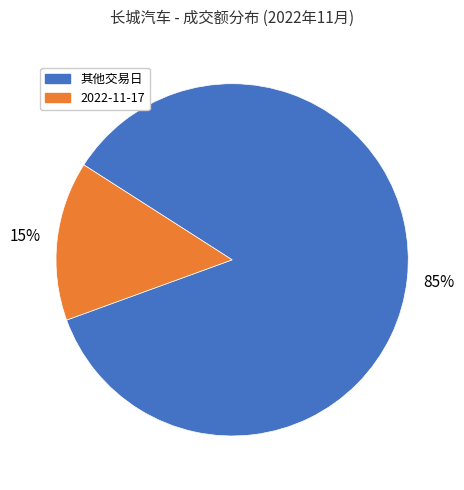

Is there a majority slice in this chart?

Yes